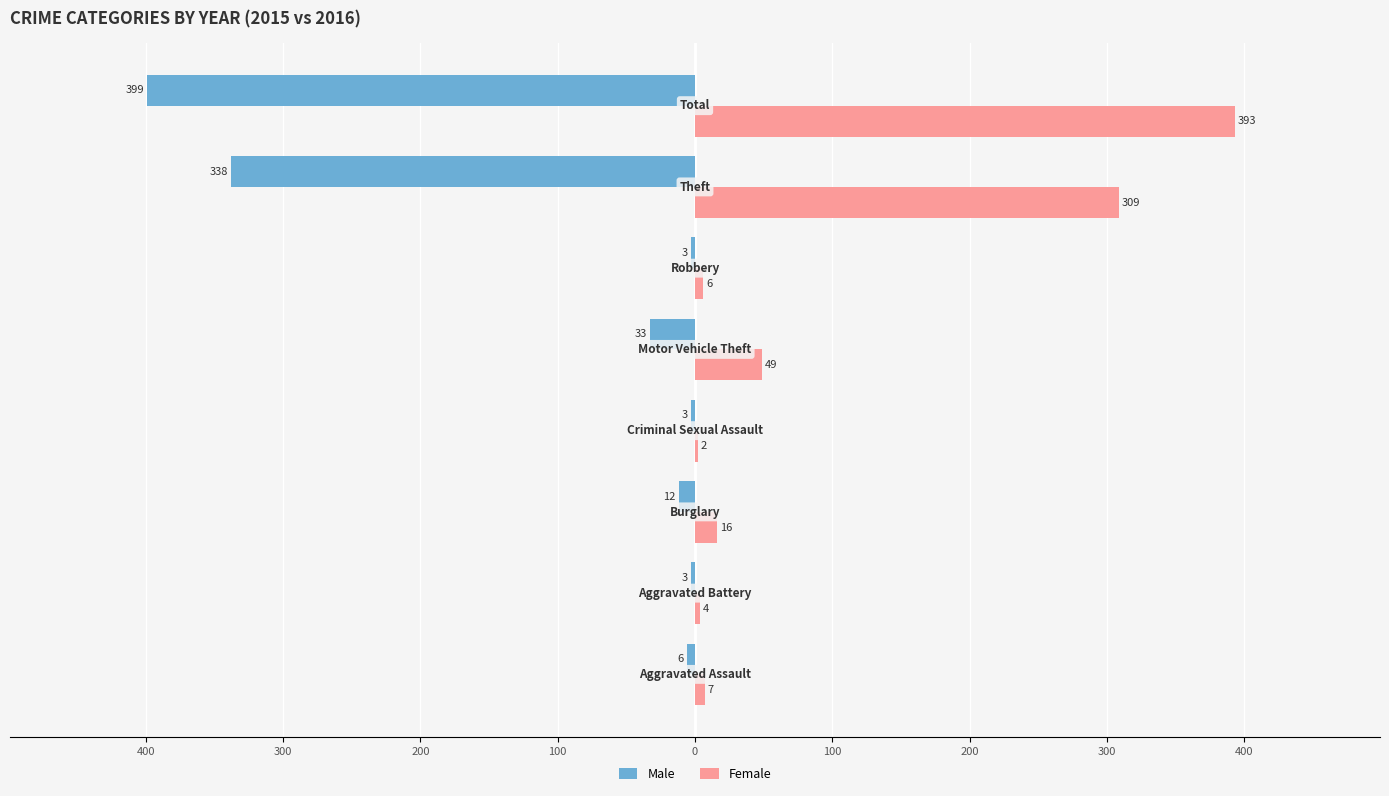

What are all the series names shown in the legend?

Male, Female